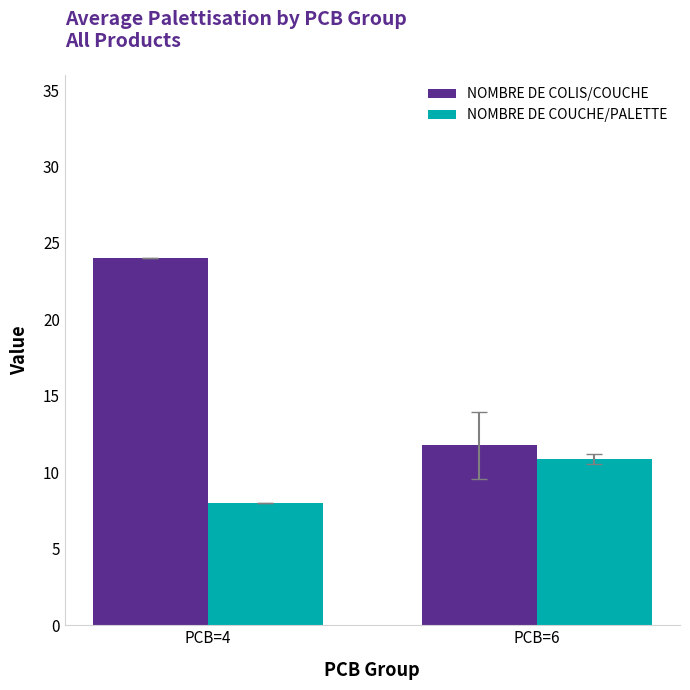

How many data points in NOMBRE DE COLIS/COUCHE are less than 24?

1